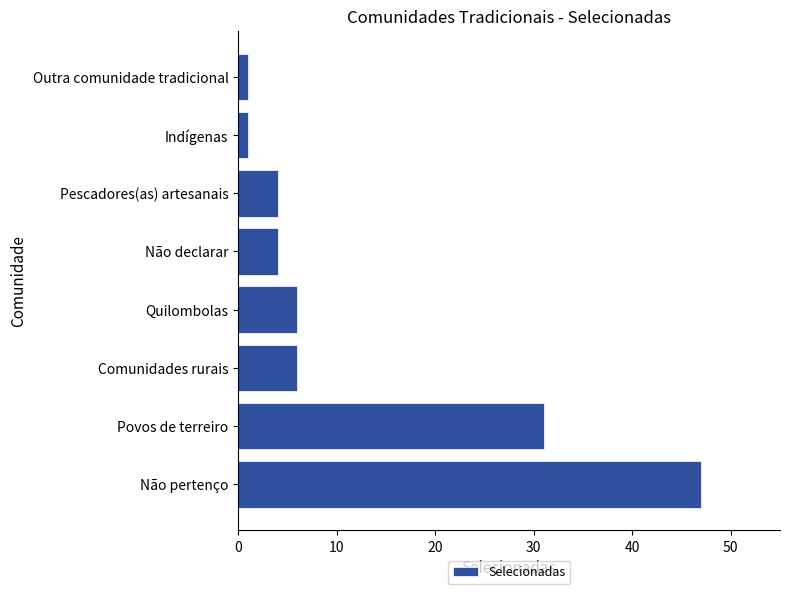

Which label corresponds to the largest value in the chart?

Não pertenço